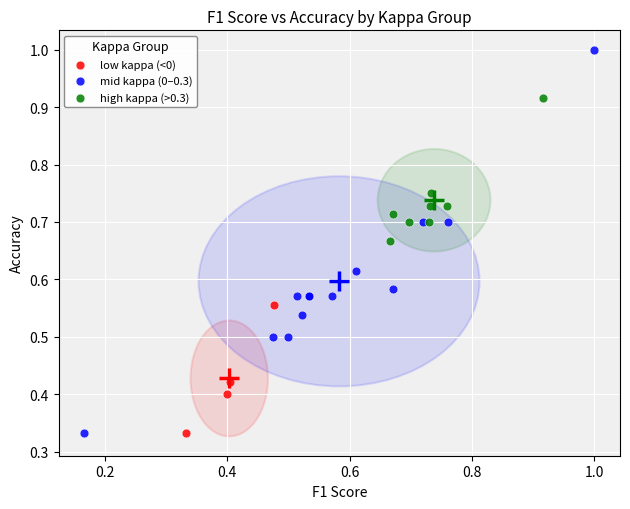

Which series reaches the maximum Y coordinate?

mid kappa (0–0.3)